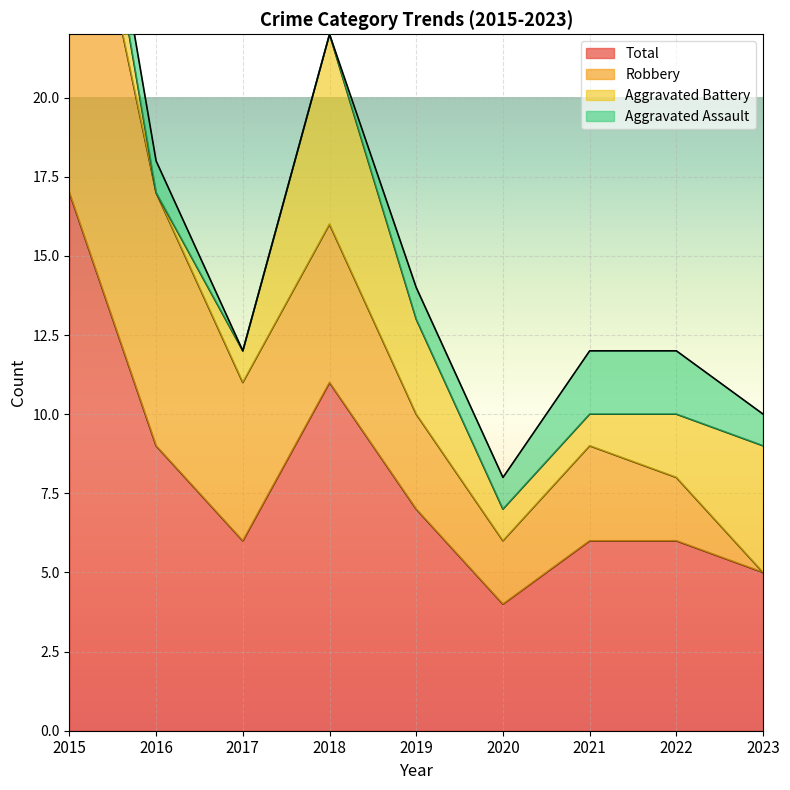

How many series are shown in this chart?

4